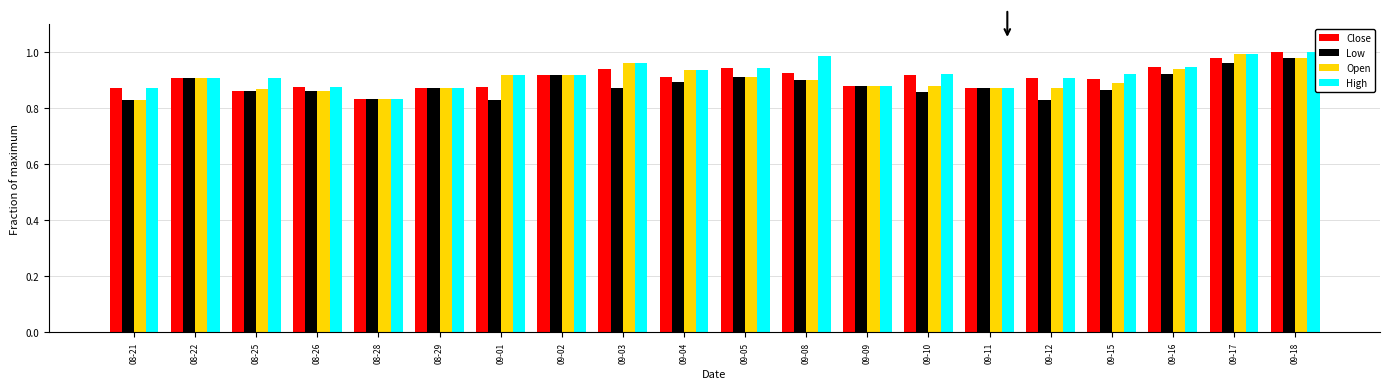

Where is Close nearest to the value 0?

08-28